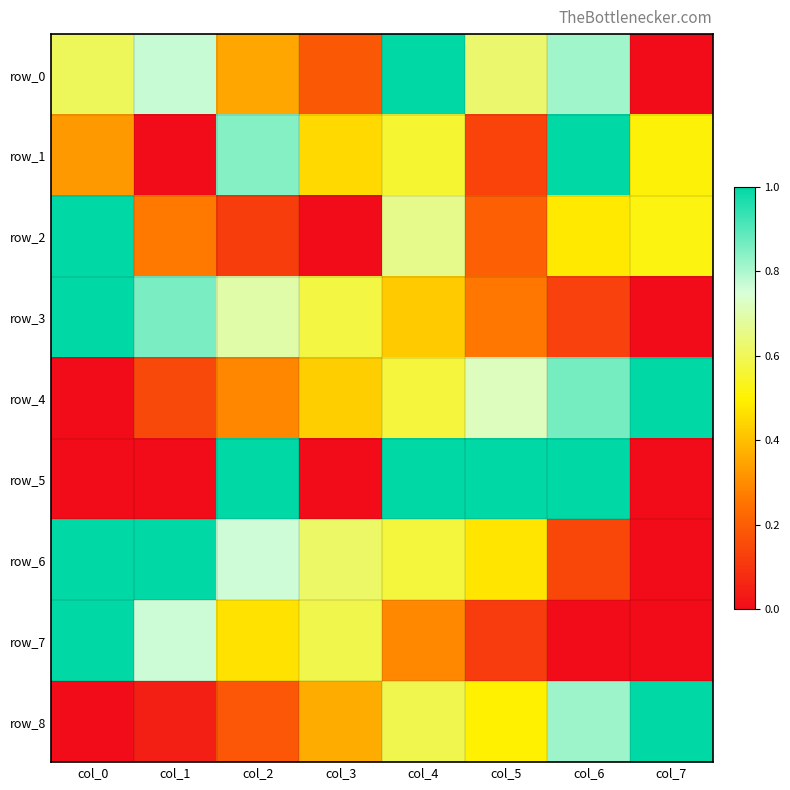

Reading right to left, extract all data points from this chart.

row_0: 0.0	0.8	0.6	1.0	0.2	0.4	0.8	0.6
row_1: 0.5	1.0	0.1	0.6	0.5	0.8	0.0	0.3
row_2: 0.5	0.5	0.2	0.7	0.0	0.1	0.3	1.0
row_3: 0.0	0.1	0.3	0.4	0.6	0.7	0.9	1.0
row_4: 1.0	0.9	0.7	0.6	0.4	0.3	0.1	0.0
row_5: 0.0	1.0	1.0	1.0	0.0	1.0	0.0	0.0
row_6: 0.0	0.1	0.5	0.6	0.6	0.8	1.0	1.0
row_7: 0.0	0.0	0.1	0.3	0.6	0.5	0.8	1.0
row_8: 1.0	0.8	0.5	0.6	0.4	0.2	0.0	0.0